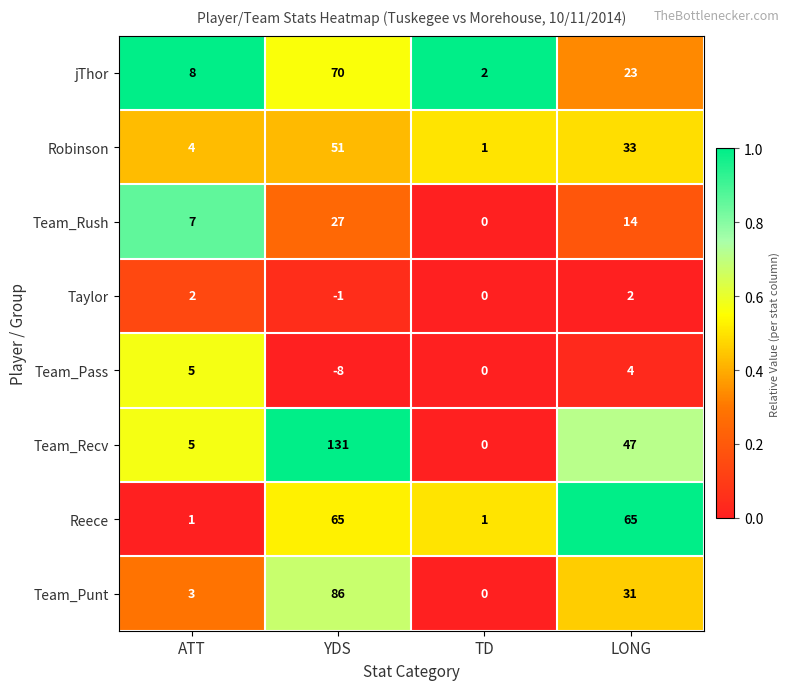

What value does the Robinson series have at LONG, to the nearest 10?

30